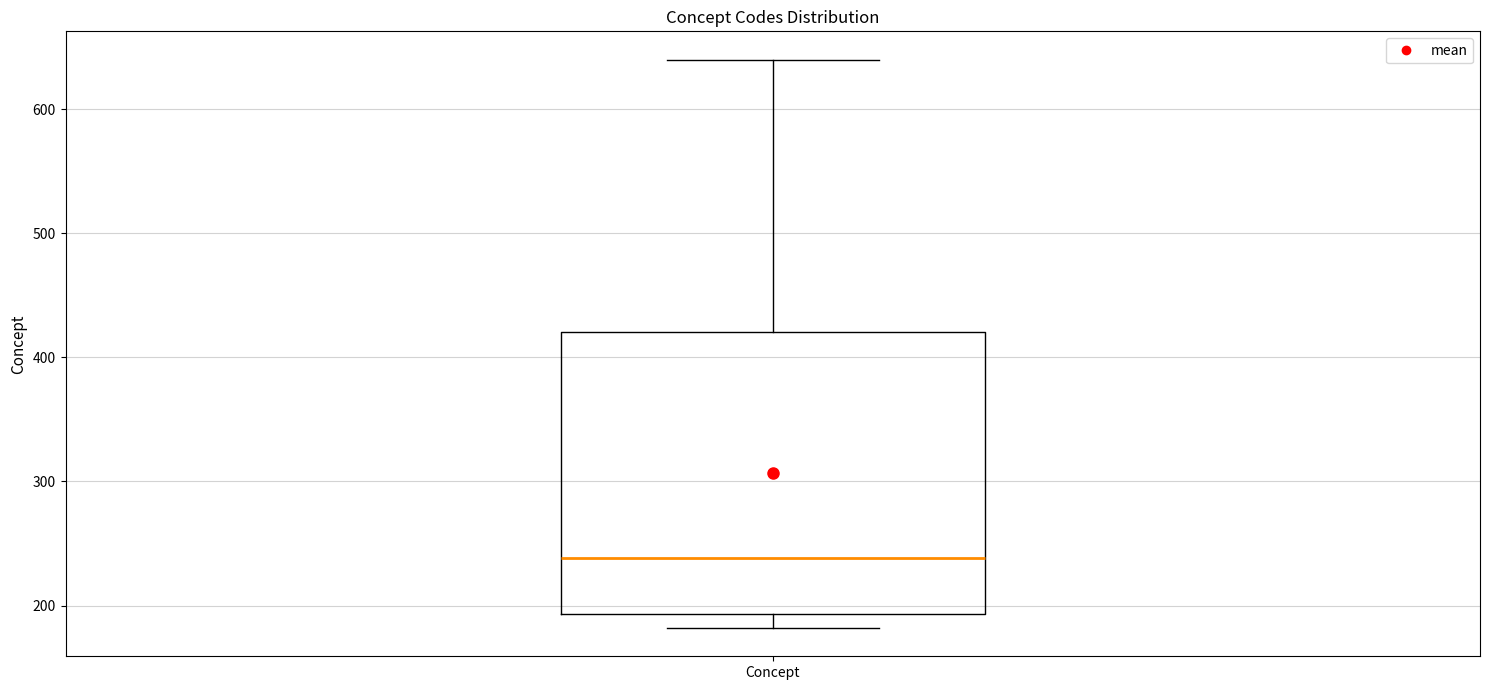

Read this box plot against the y-axis: the position of the median line, the range covered by the box, and the ends of both whiskers. The values are not printed on the chart, so give them approximately, as read against the axis.

median 240, box 190 to 420, whiskers 180 to 640